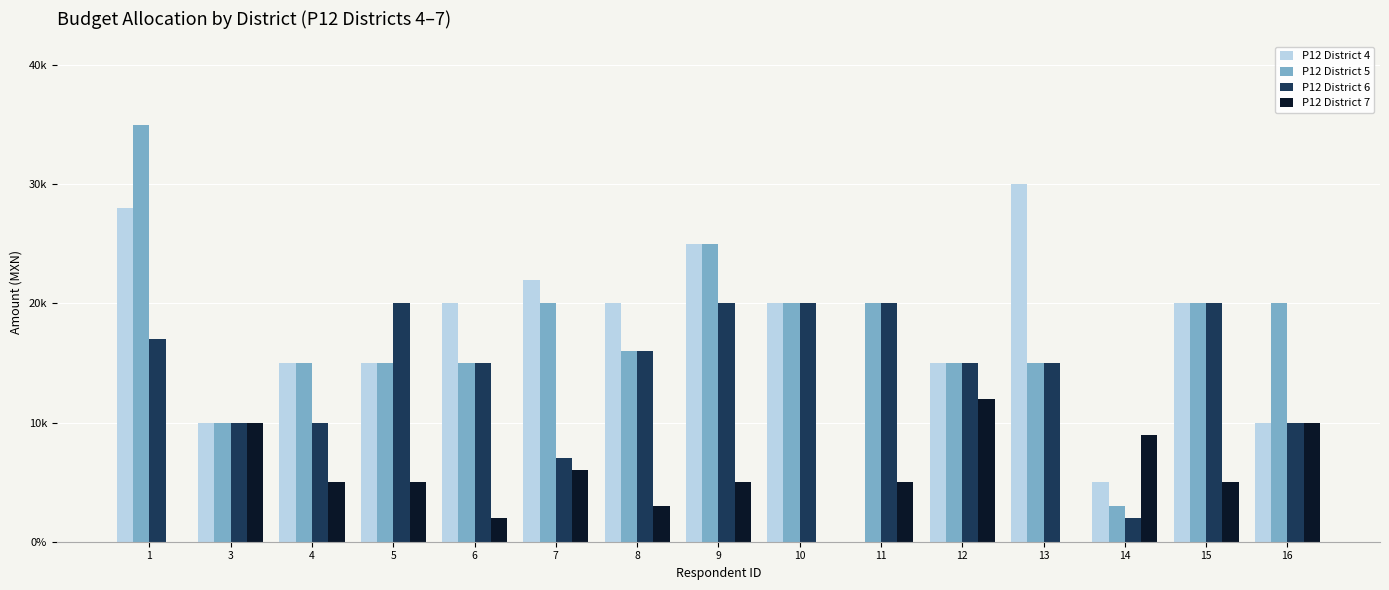

Are the bars horizontal?

No